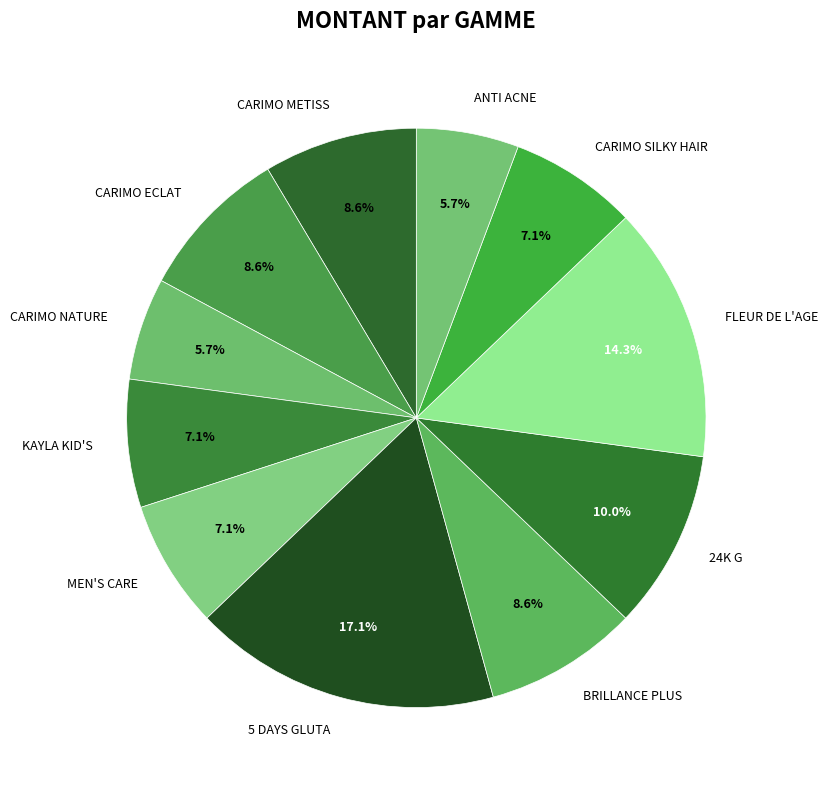

Does FLEUR DE L'AGE represent more than half of the total?

No